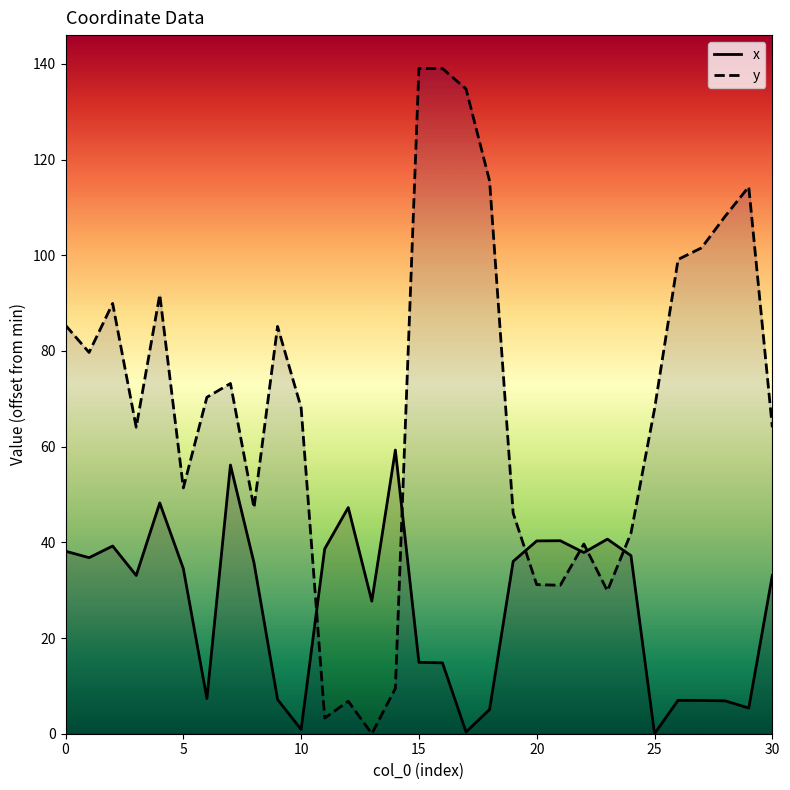

Reading left to right, what are all the values shown in this chart?

x: 38.1	36.8	39.2	33.1	48.2	34.5	7.3	56.2	35.7	7.2	0.9	38.6	47.3	27.7	59.3	14.9	14.8	0.4	5.1	36.0	40.3	40.3	37.9	40.7	37.2	0.0	7.0	7.0	6.9	5.4	33.1
y: 85.4	79.7	89.9	64.0	91.8	51.4	70.3	73.2	47.2	85.1	68.1	3.3	6.8	0.0	9.5	139.1	139.0	134.8	115.5	46.1	31.2	31.0	39.7	29.9	41.9	67.8	99.1	101.6	108.2	114.3	64.0